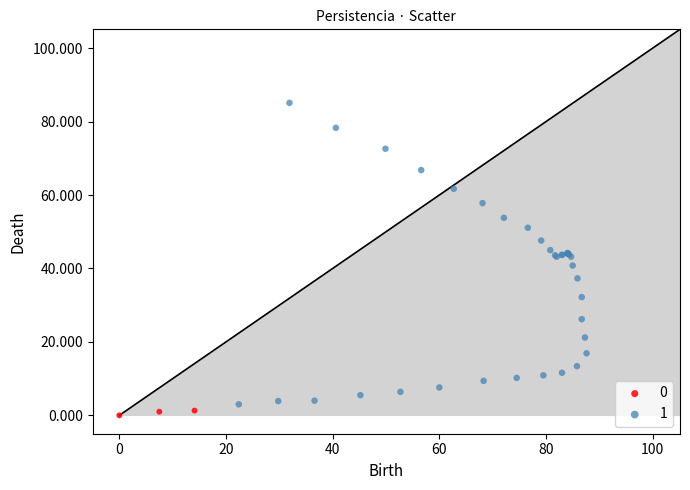

Which series has the widest spread of Y values?

1